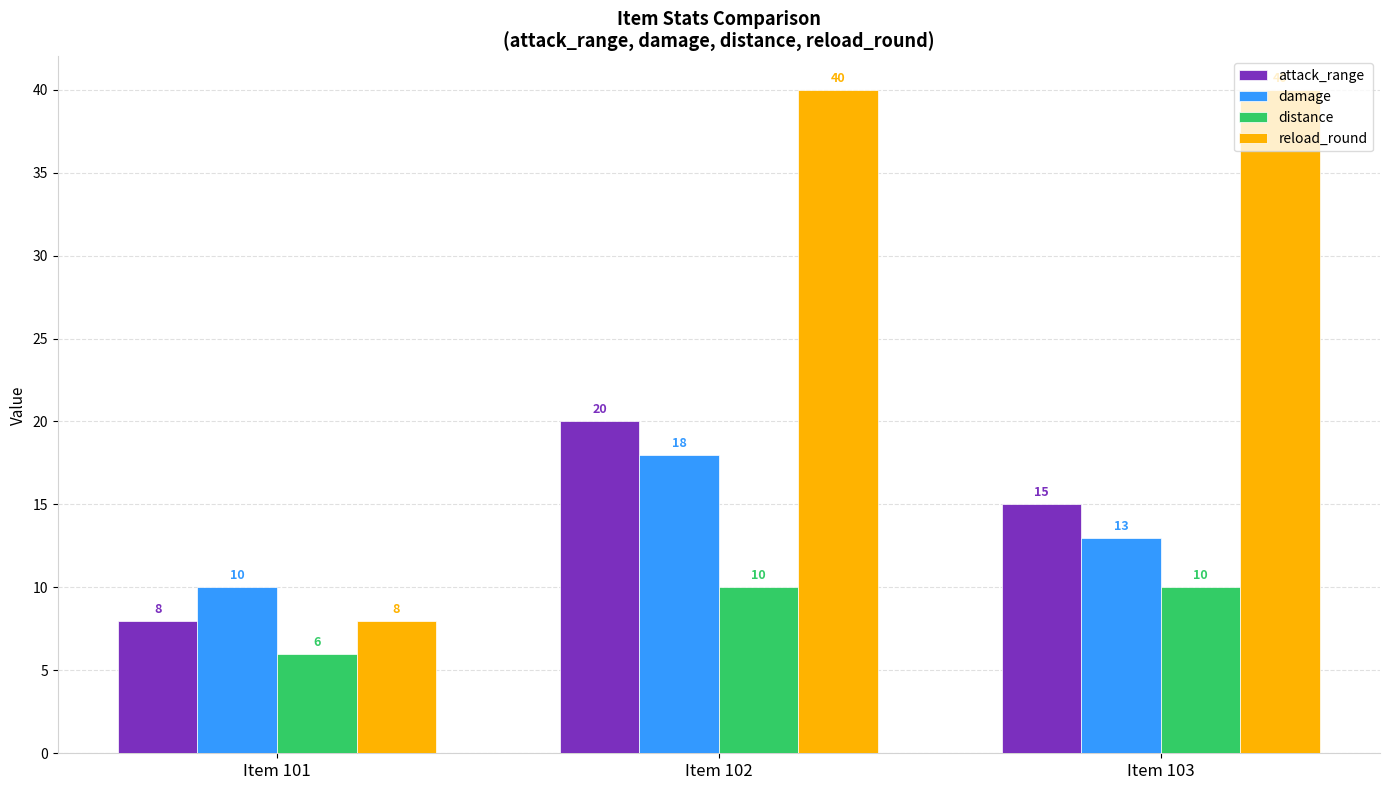

Which category has the highest value in the attack_range series?

Item 102